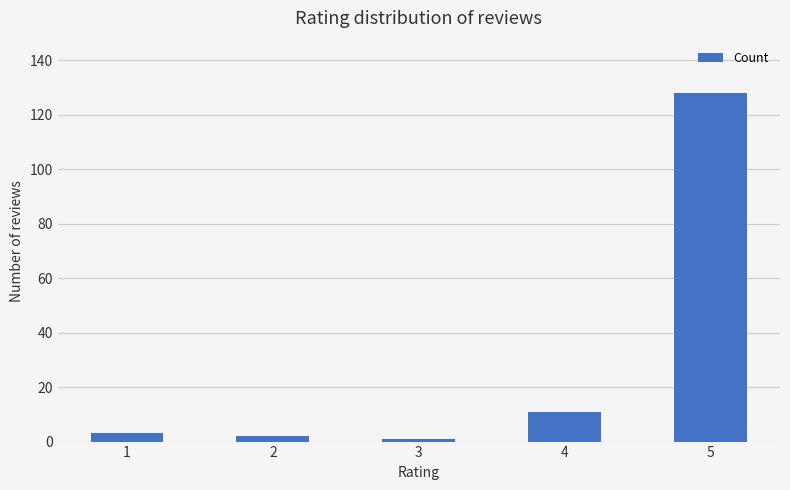

How many values are below 3?

2